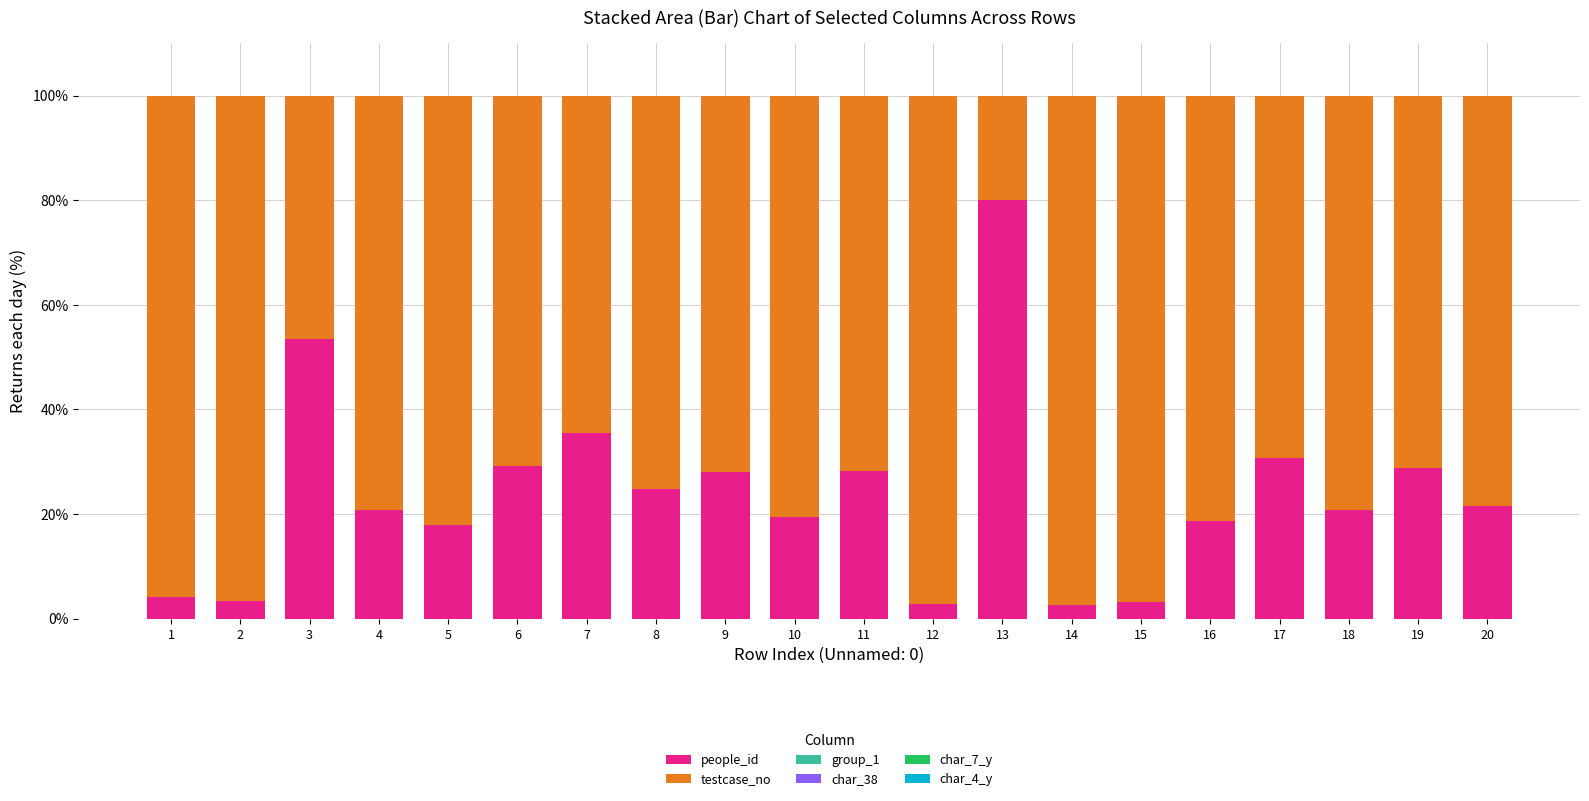

True or false: people_id has a value of 11.3 at 9.

False